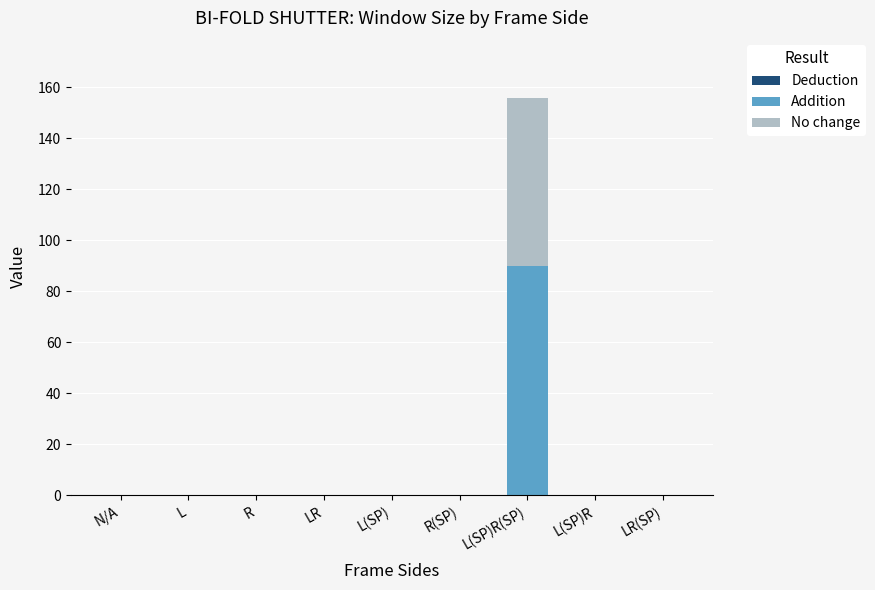

At which category is the sum across all series the highest?

L(SP)R(SP)